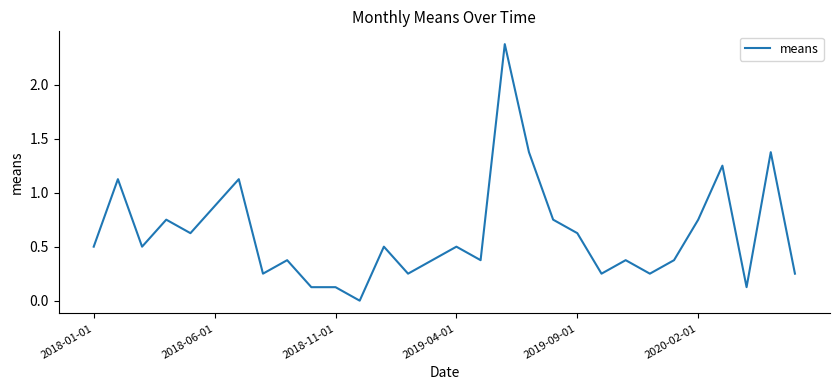

What is the greatest value displayed?

2.4